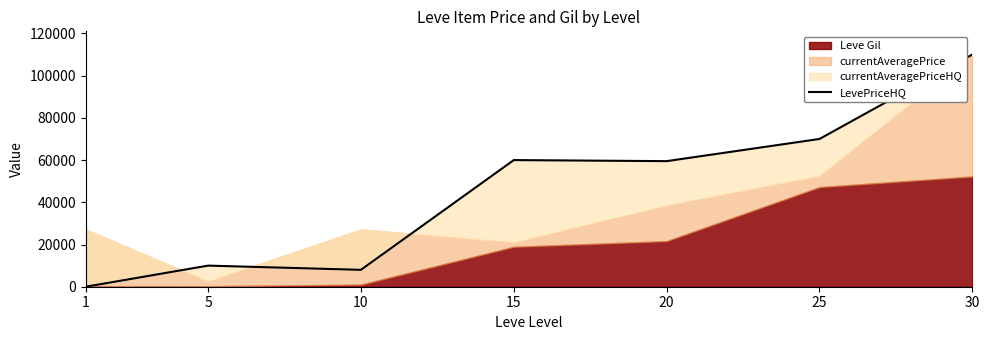

The value at 10 is 11901. True or false?

False